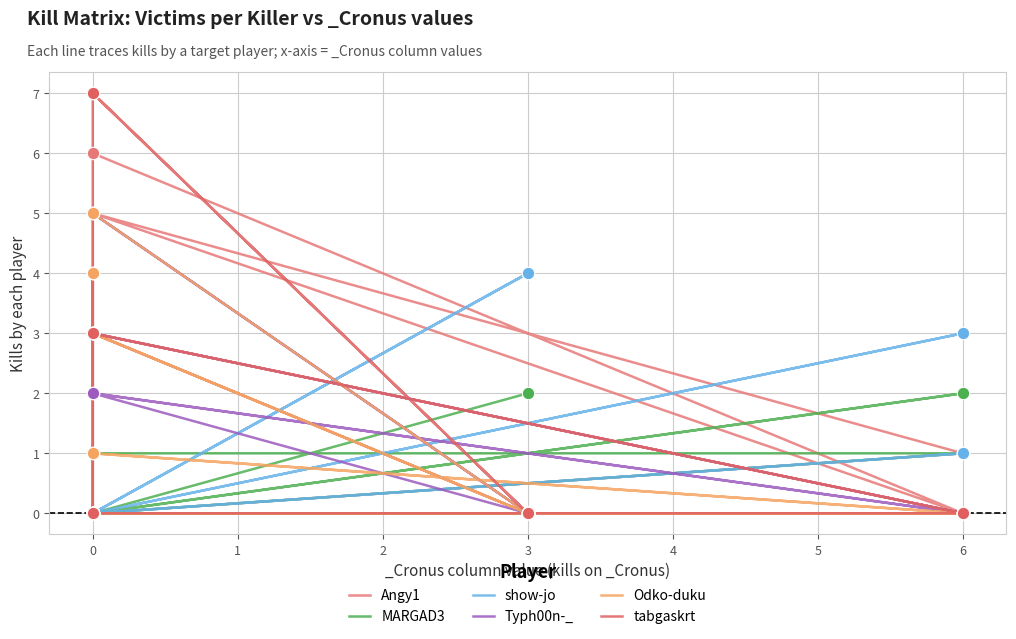

What is the total value across all series at 0?

12